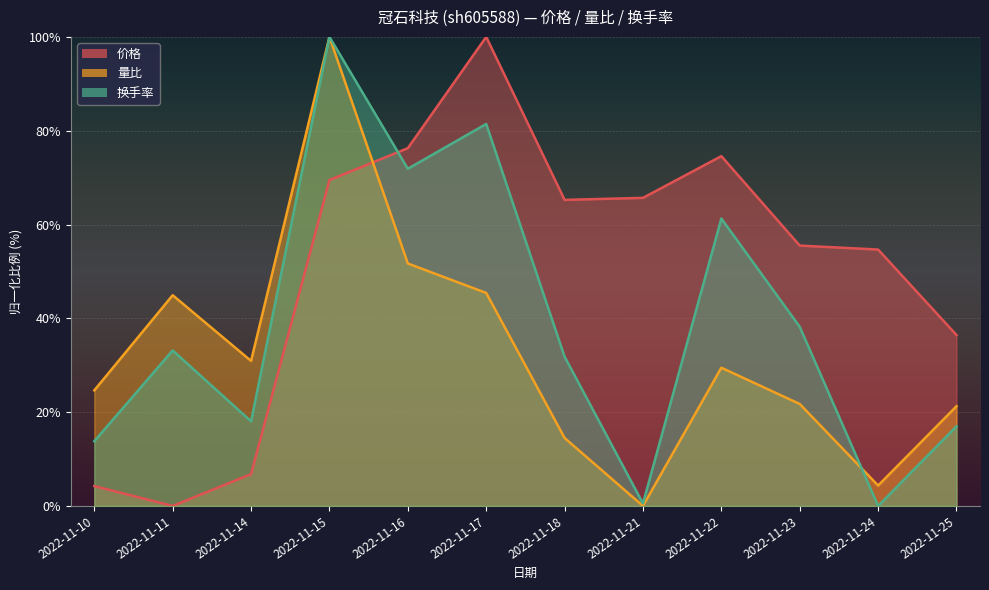

Between 2022-11-14 and 2022-11-17, which series saw the biggest shift?

价格